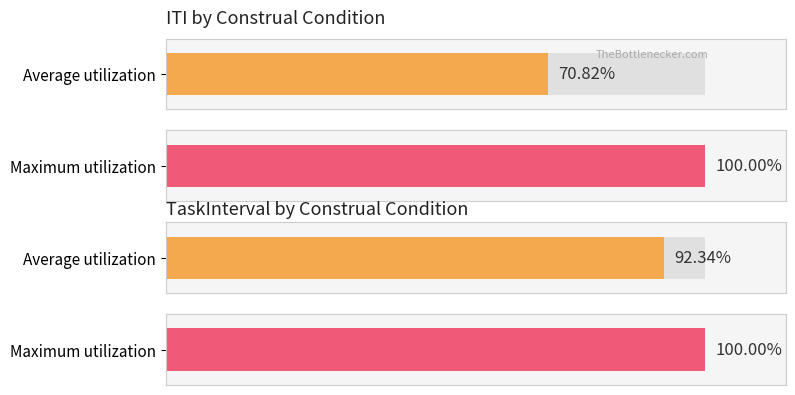

What position from the right is 4?

5